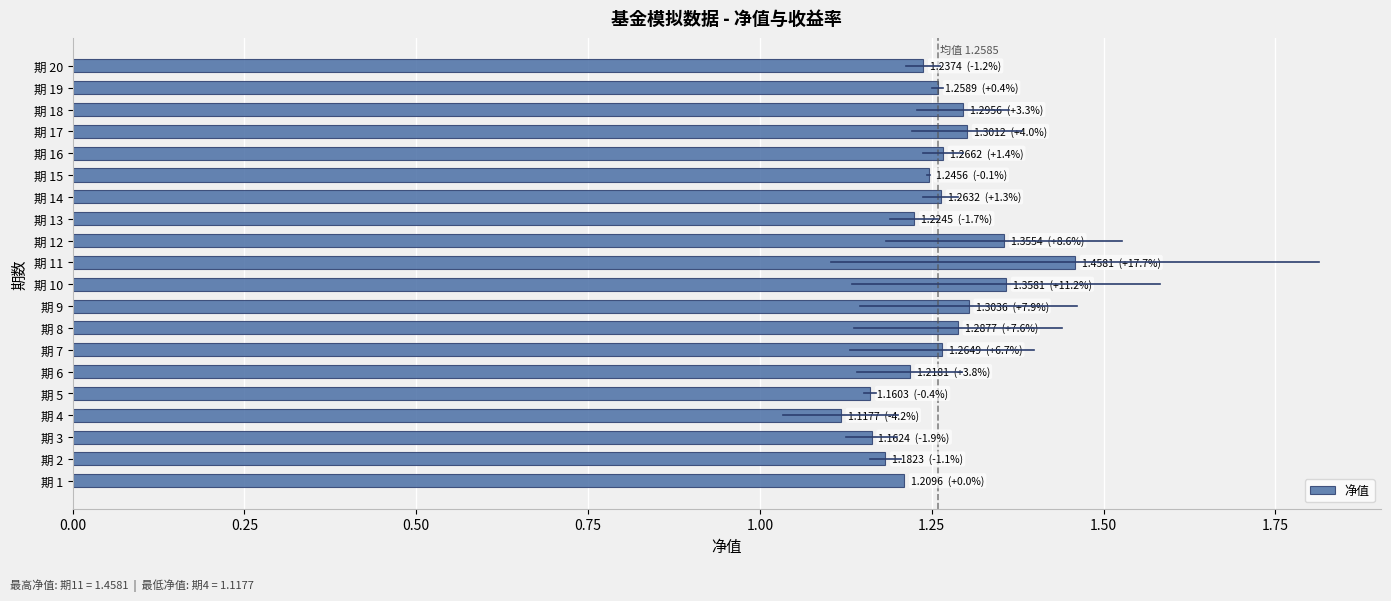

What is the sum of all values?

25.2